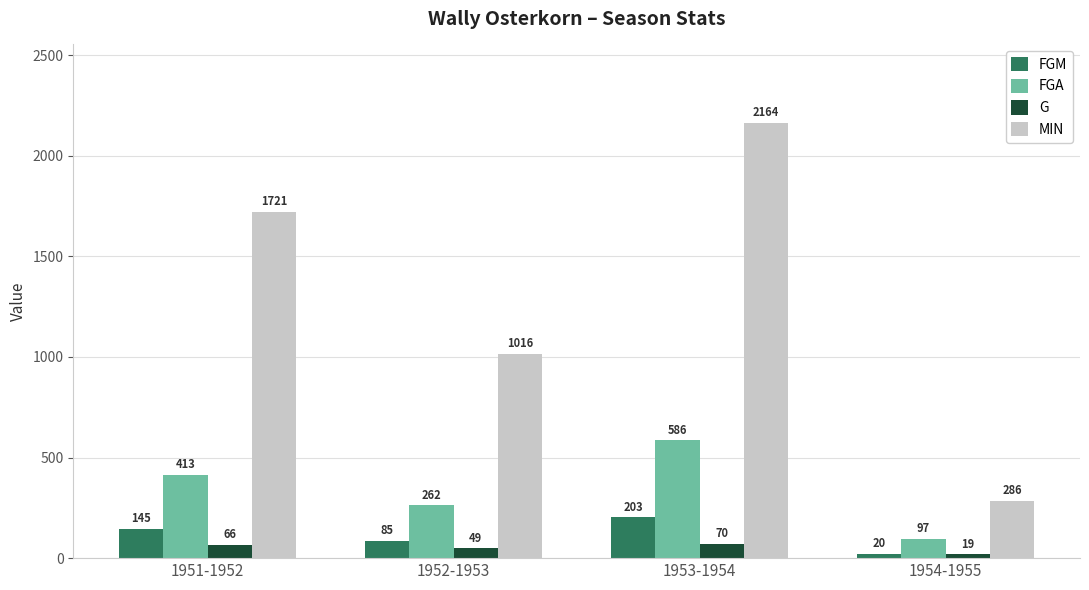

Count the FGA values in the range 262 to 586.

3